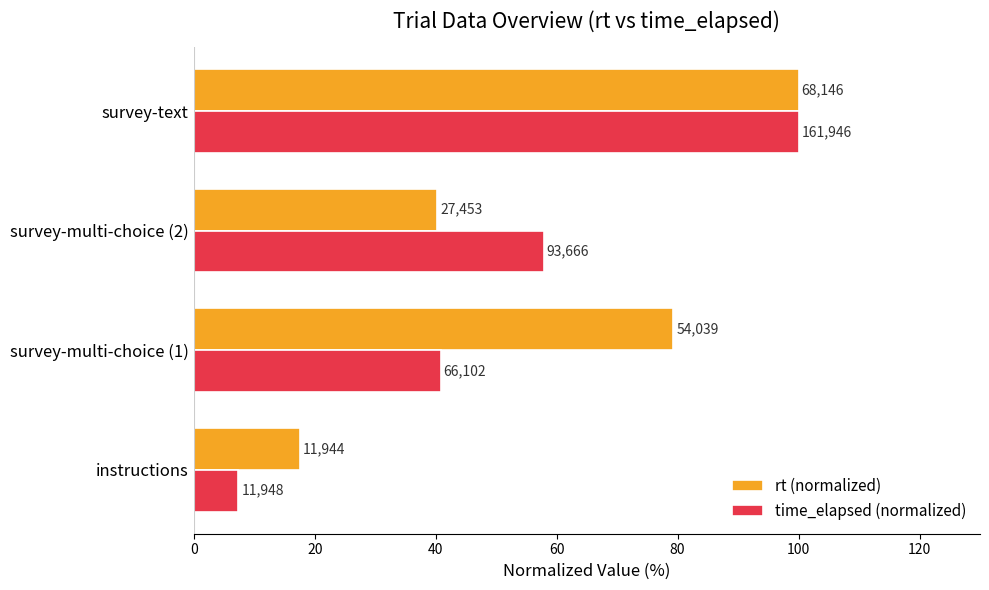

What are all the series names shown in the legend?

rt (normalized), time_elapsed (normalized)